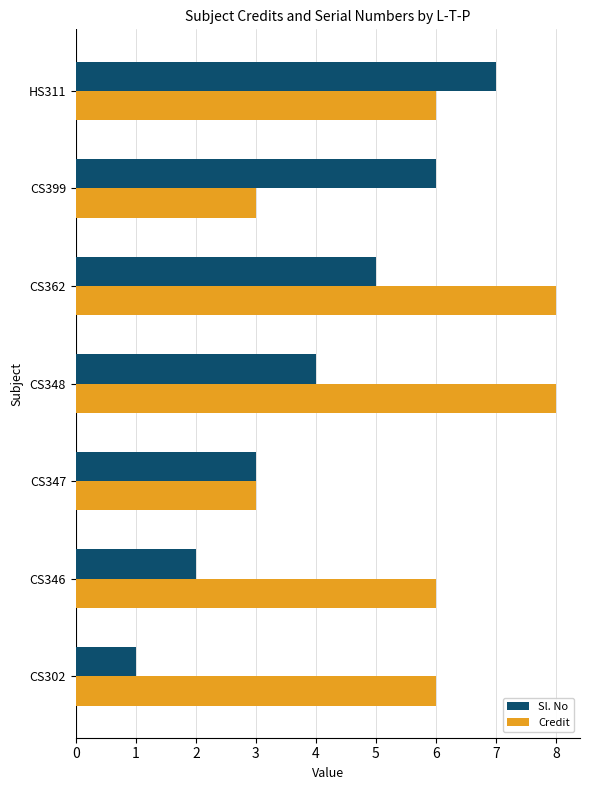

What is the spread (max minus min) of values at CS399?

3